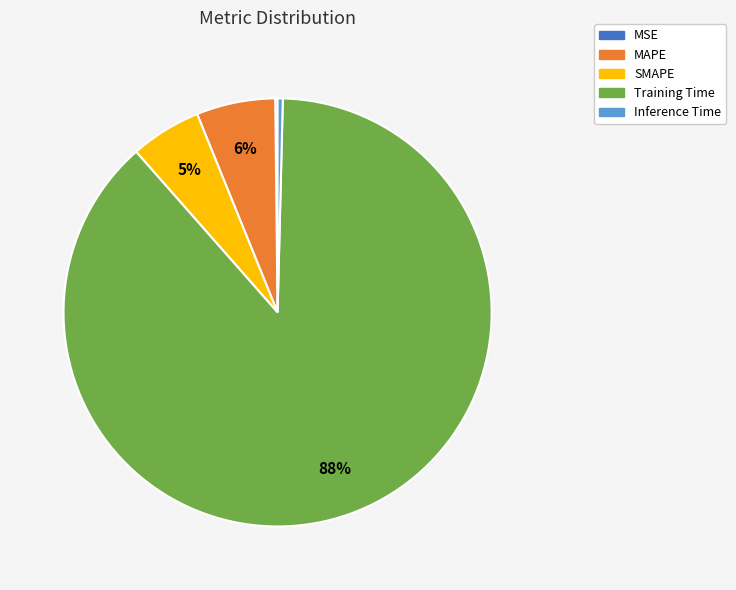

To the nearest percent, what is the average slice percentage?

20%